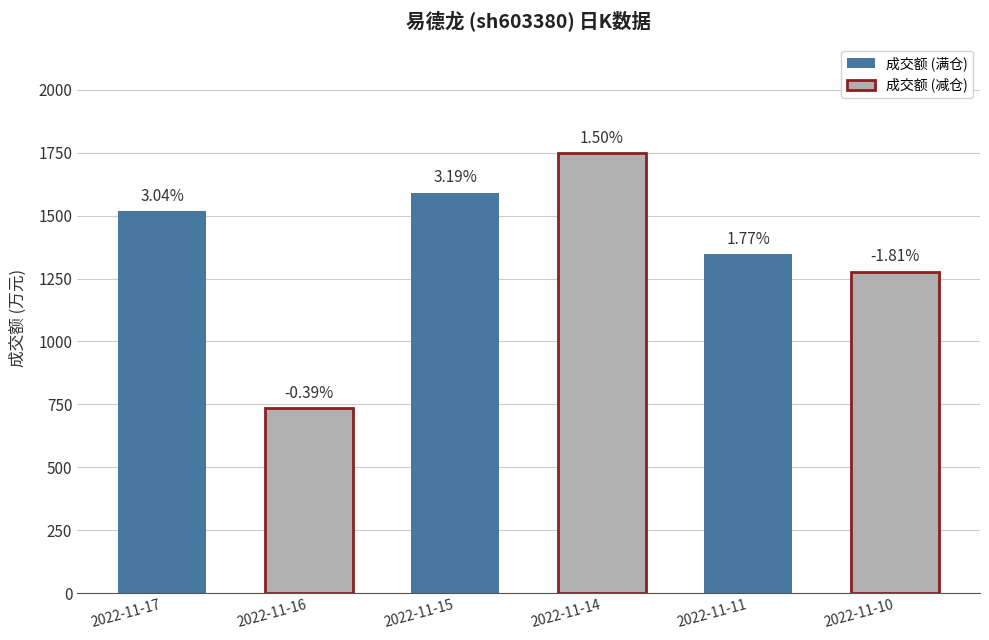

List the labels in order of value, smallest first.

2022-11-16, 2022-11-10, 2022-11-11, 2022-11-17, 2022-11-15, 2022-11-14